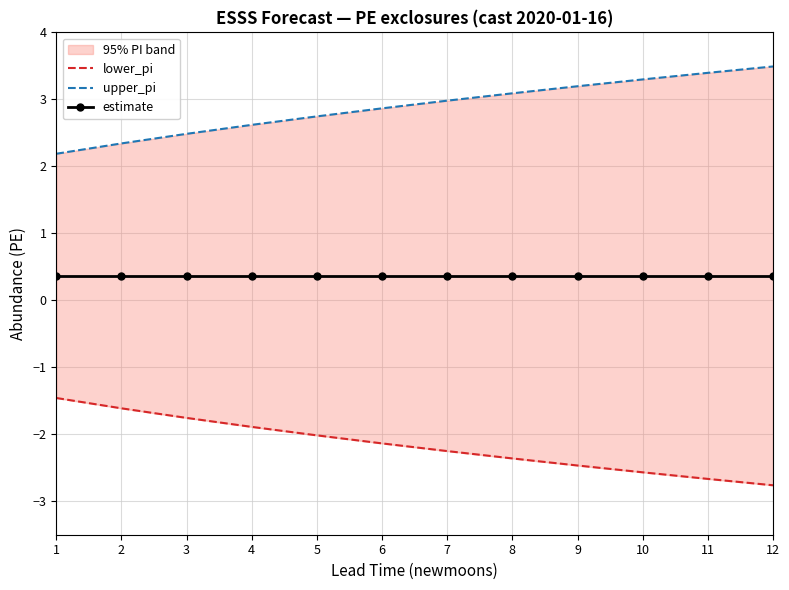

Where is lower_pi nearest to the value -2?

5